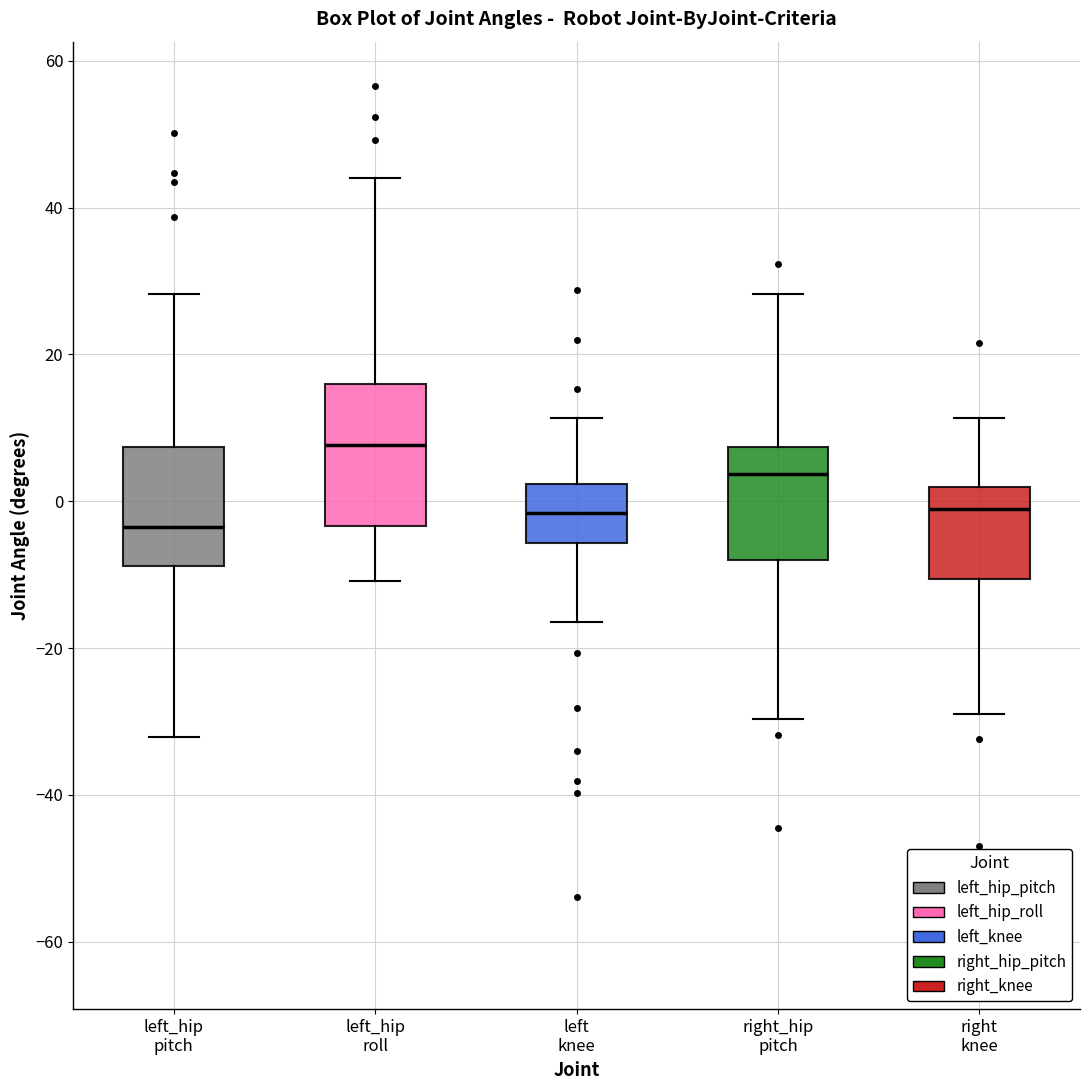

Comparing the boxes themselves (not the whiskers), which one is the tallest?

left_hip roll